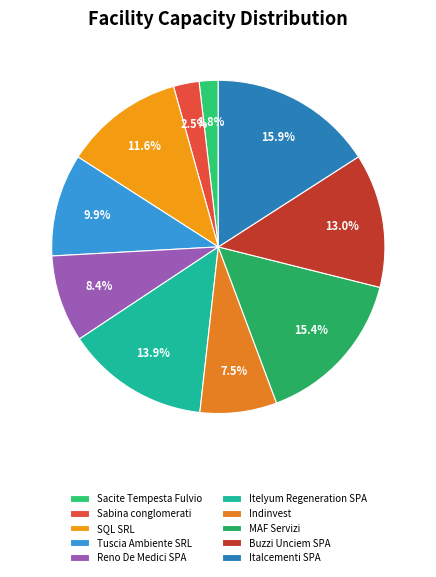

Approximately how many times larger is the value at Indinvest compared to Tuscia Ambiente SRL?

0.8